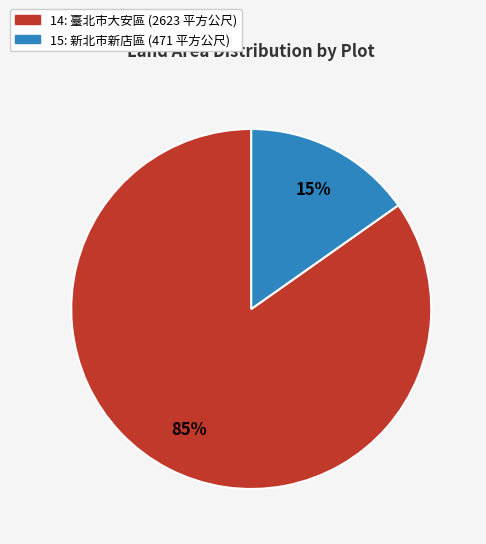

Do 15 and 14 together represent more than half of the pie?

Yes